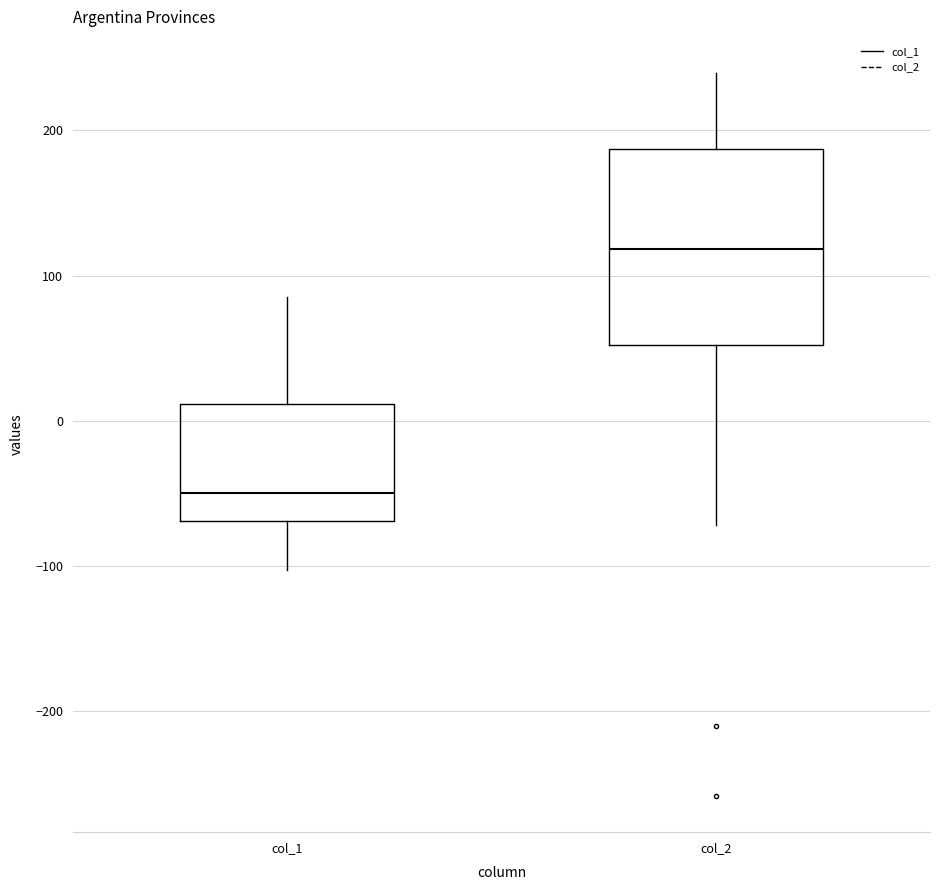

Reading left to right, read every box against the y-axis: the position of its median line, the range the box covers, and the ends of its whiskers. The values are not printed on the chart, so give them approximately, as read against the axis.

col_1: median -50, box -70 to 10, whiskers -100 to 90
col_2: median 120, box 50 to 190, whiskers -70 to 240